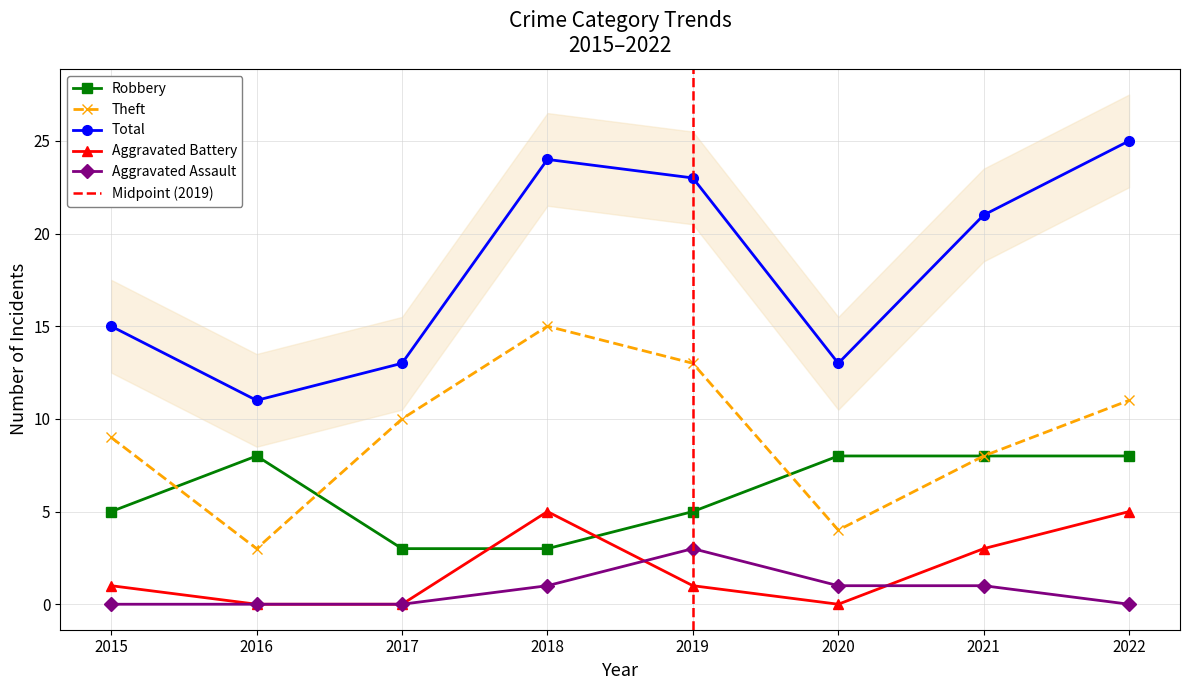

What is the value of the Theft point at the 2nd from the left?

3